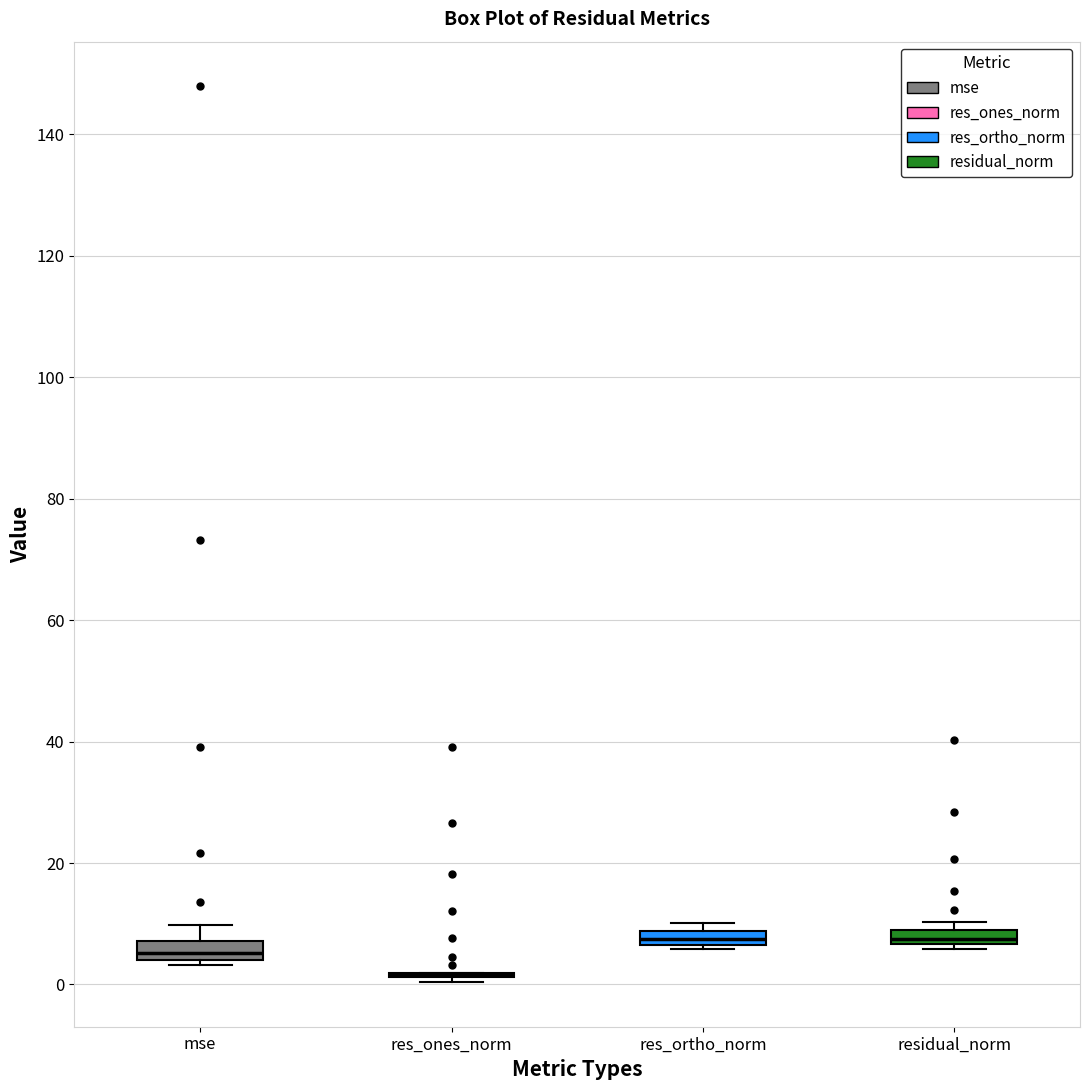

Where is the upper edge of the box for residual_norm on the y-axis? The values are not printed on the chart, so give them approximately, as read against the axis.

8